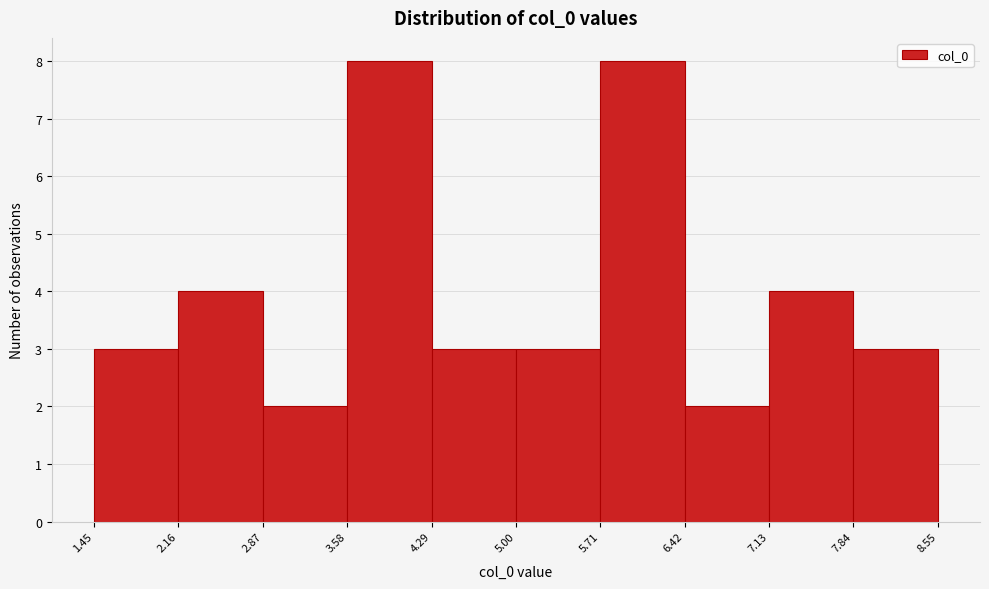

Reading left to right, list every bar in this chart as the range it spans on the x-axis followed by its height. The values are not printed on the chart, so give them approximately, as read against the axis.

1.45 to 2.16: 3
2.16 to 2.87: 4
2.87 to 3.58: 2
3.58 to 4.29: 8
4.29 to 5.00: 3
5.00 to 5.71: 3
5.71 to 6.42: 8
6.42 to 7.13: 2
7.13 to 7.84: 4
7.84 to 8.55: 3